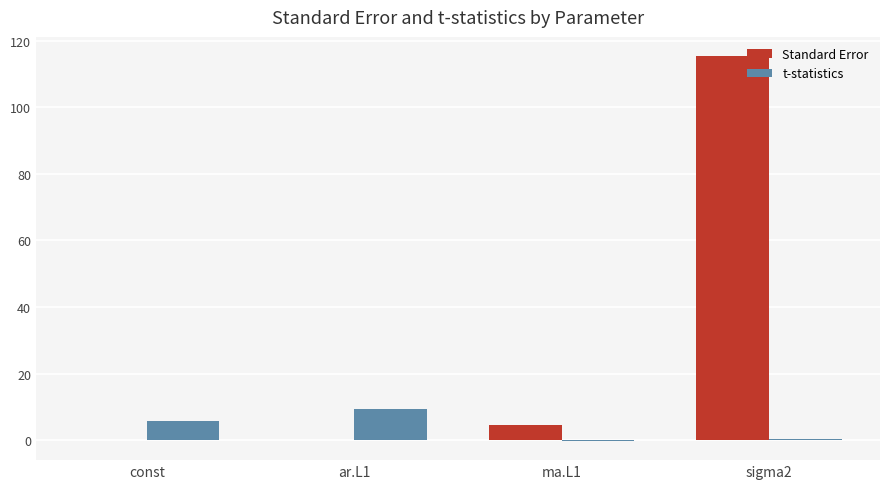

Where is Standard Error nearest to the value 57?

ma.L1